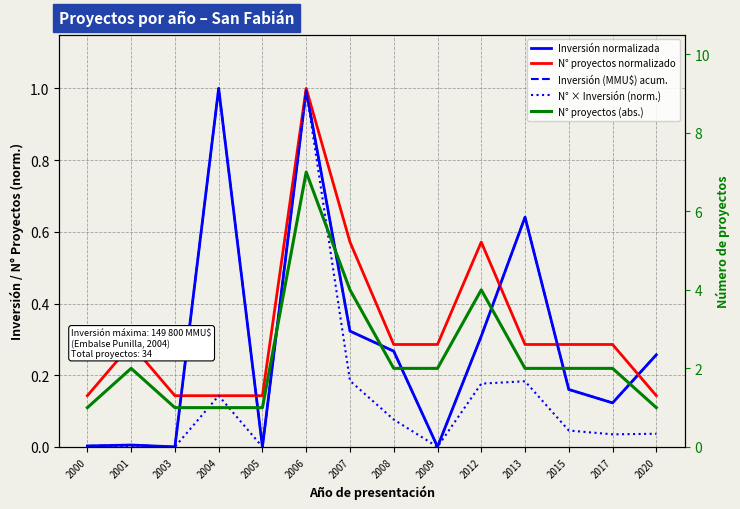

What is the spread (max minus min) of values at 2007?

3.8